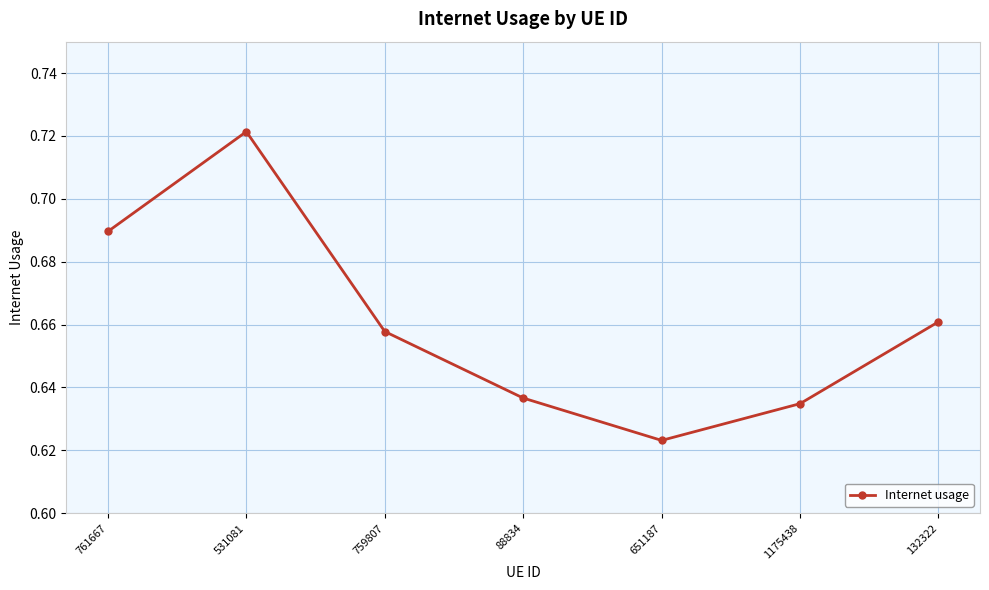

What is the sum of the values at 1175438 and 88834?

1.3